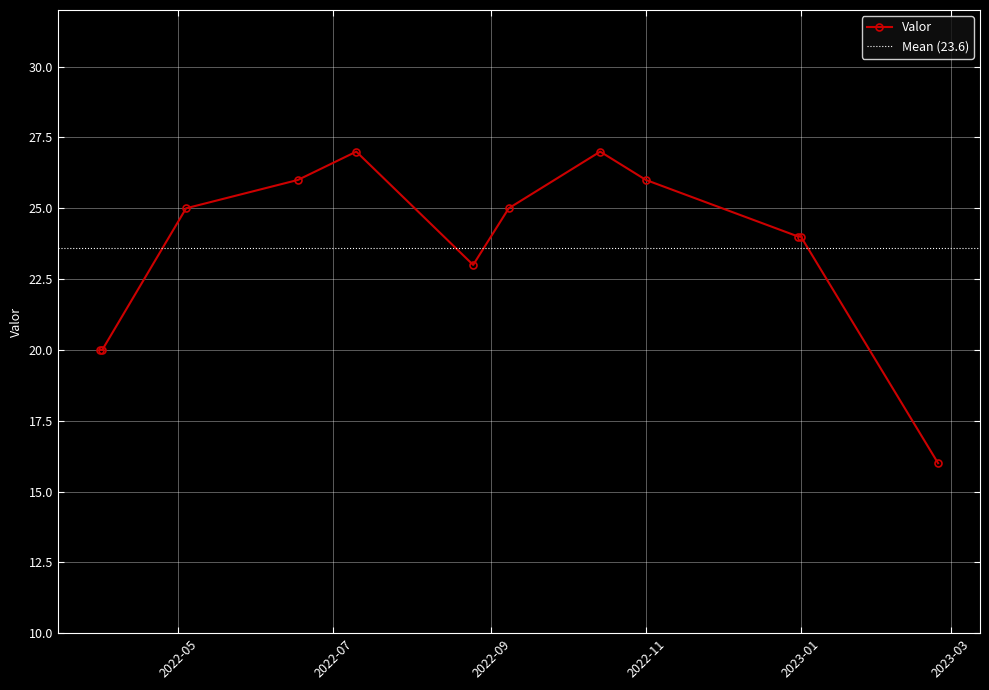

Read the value at 2022-09-08, to the nearest 10.

20